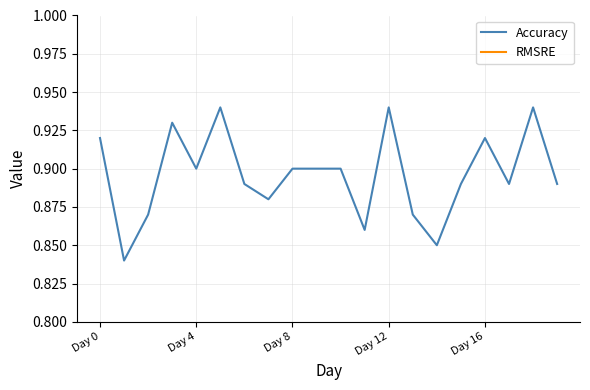

Rank the series by their maximum value, from lowest to highest.

RMSRE, Accuracy